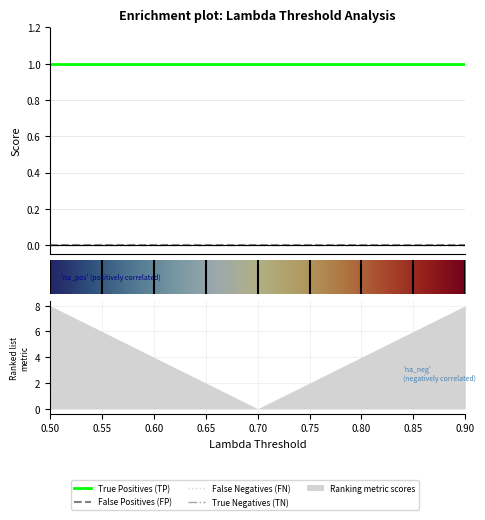

How many lines are shown in the chart?

4